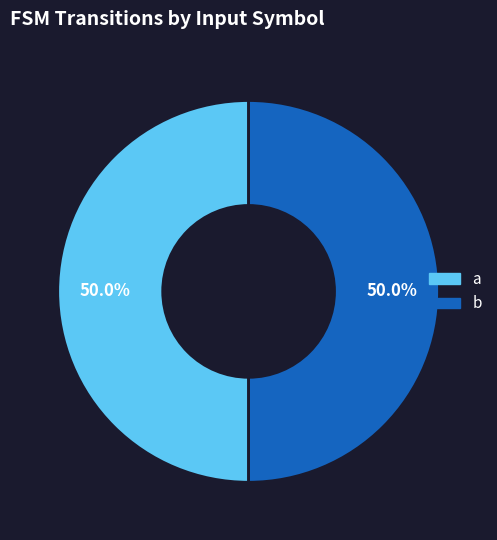

The a slice represents 50% of the pie. True or false?

True